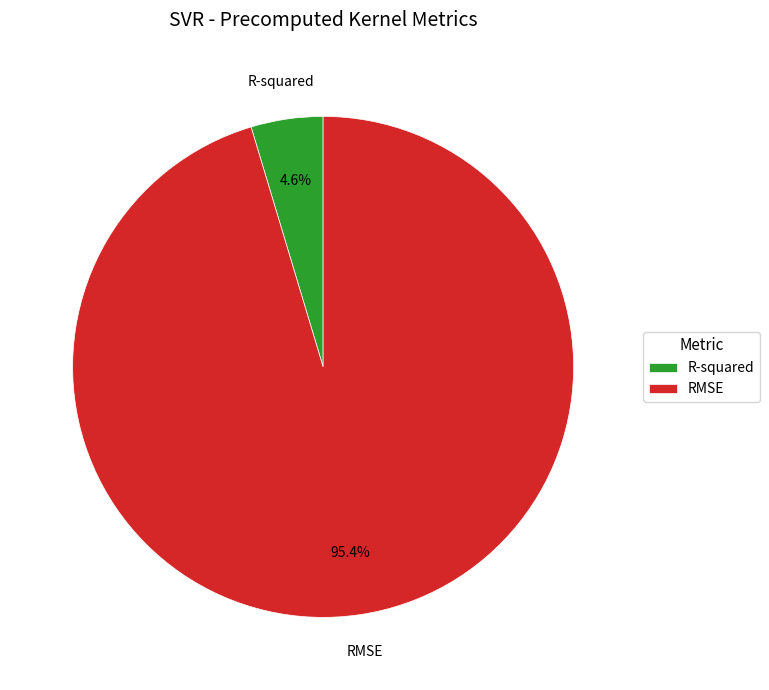

To the nearest percent, what portion does R-squared represent?

5%